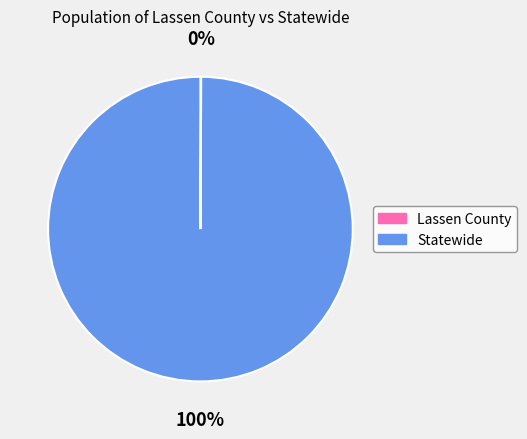

To the nearest percent, what is the average slice percentage?

50%